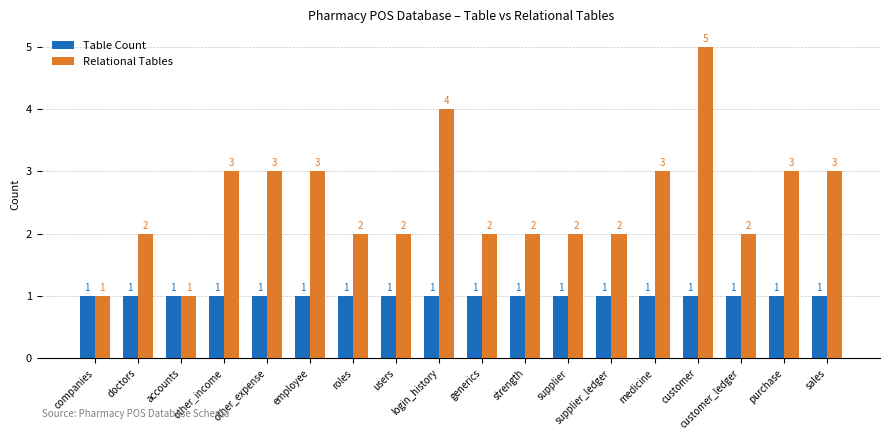

Which series has the widest spread of values?

Relational Tables